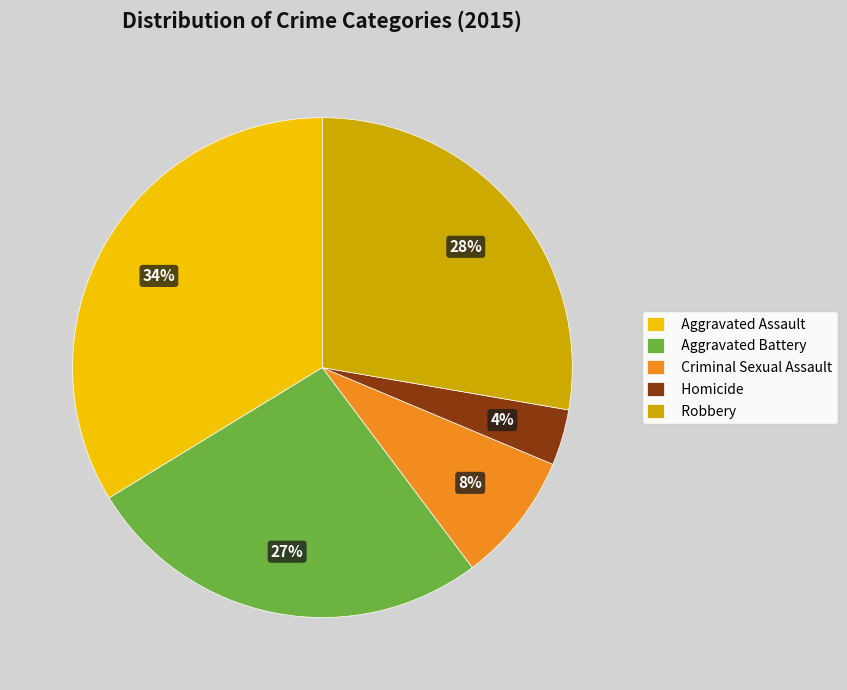

How many slices are in this pie chart?

5